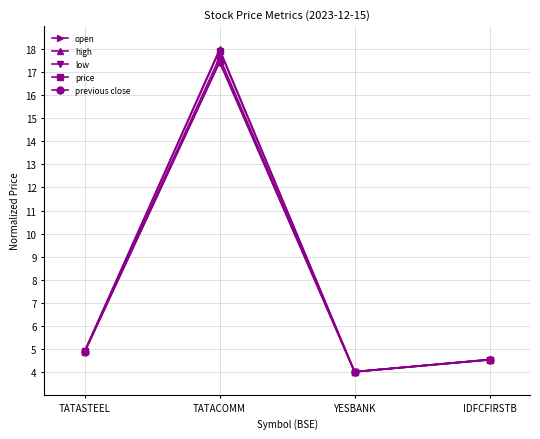

How many data points does each series have?

4